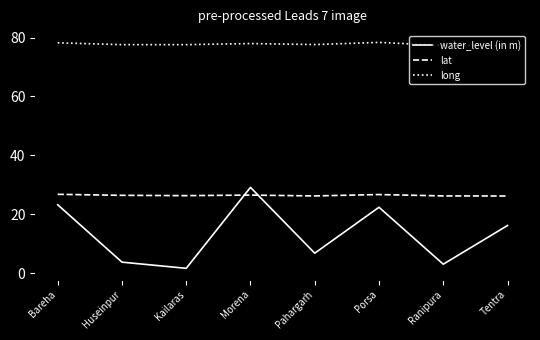

What is the difference between the highest and lowest values at Morena?

51.5